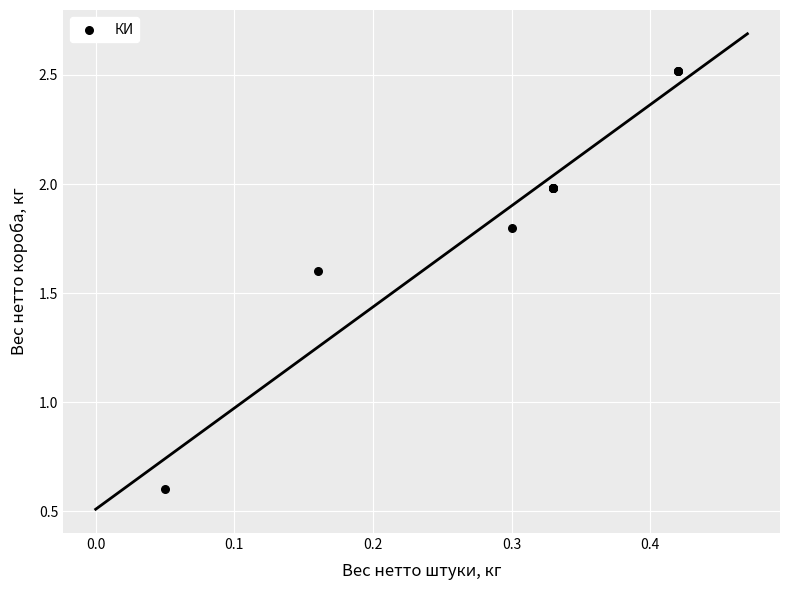

What Y value in the scatter plot is closest to 1?

0.6